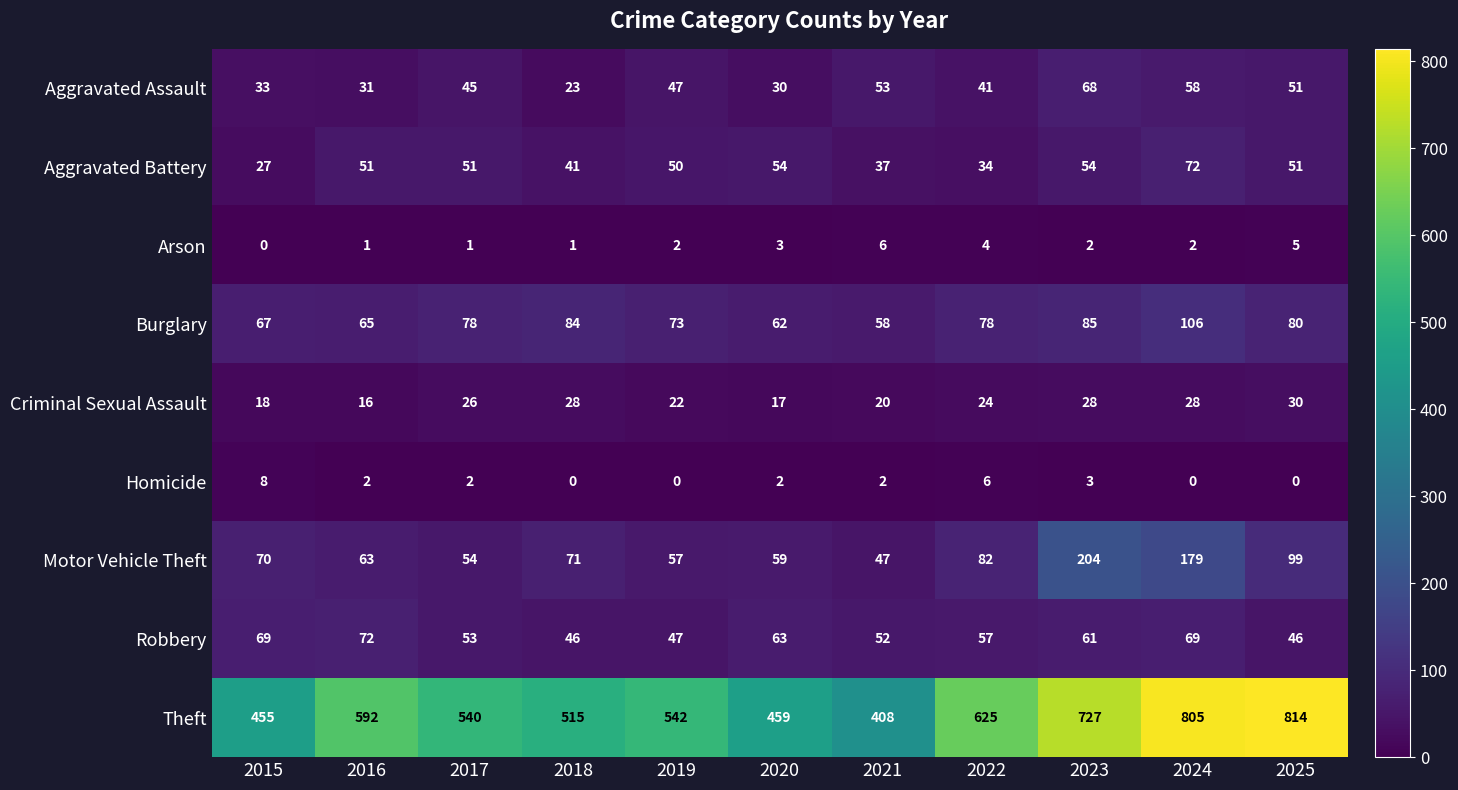

What is the maximum value for Robbery?

72